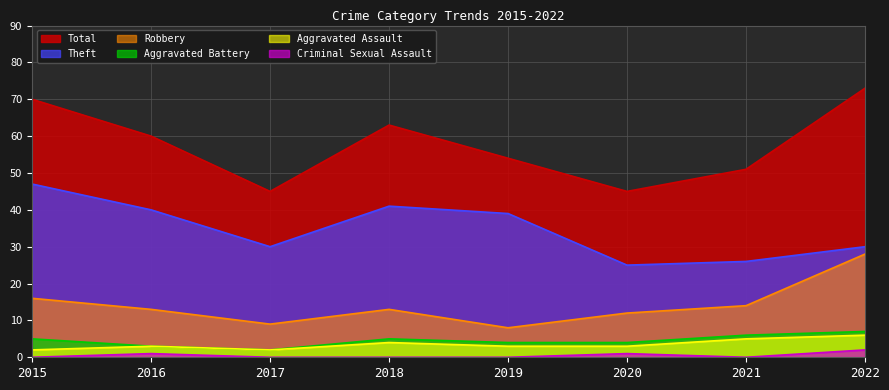

How many interior local valleys does the Aggravated Assault series have?

1